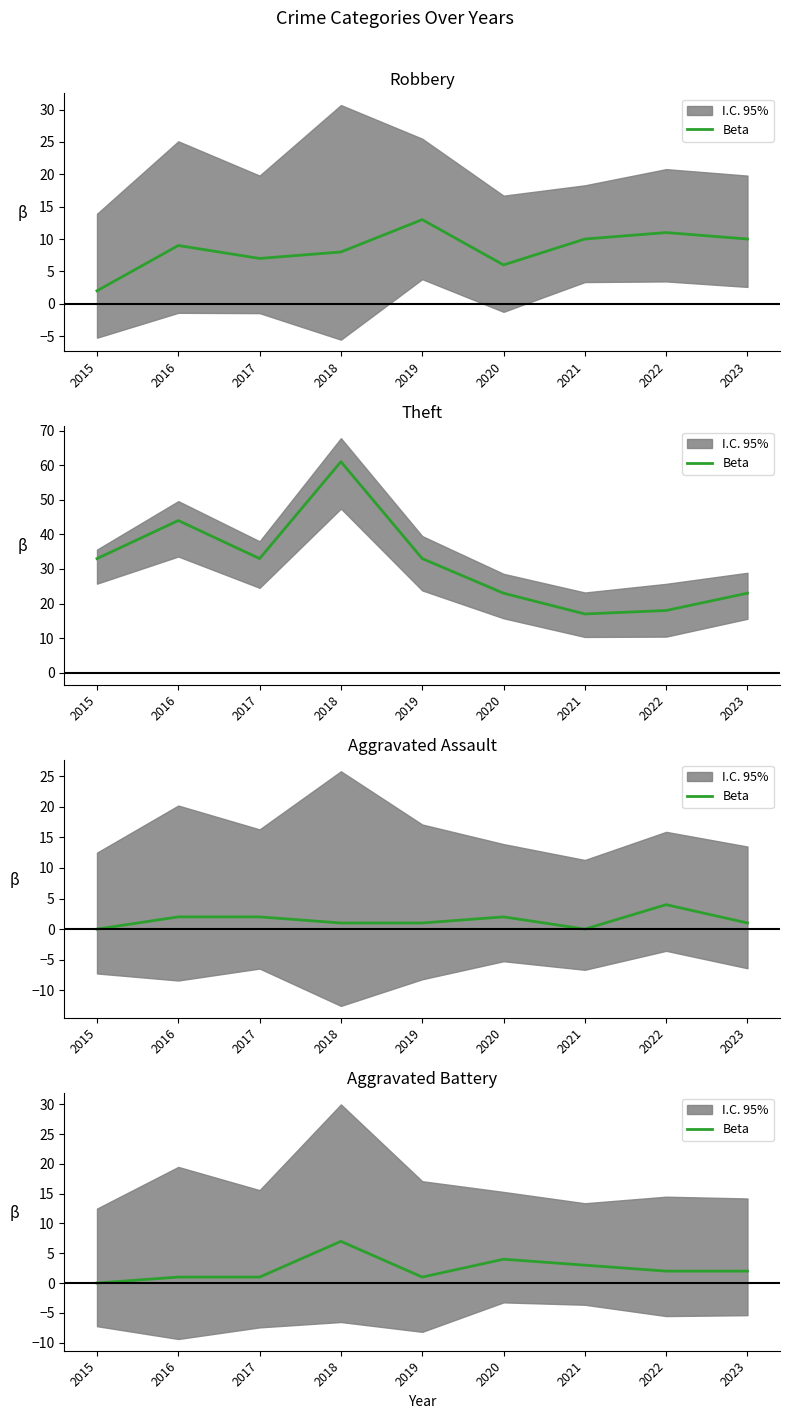

At which category does the chart reach its peak across all series?

2018